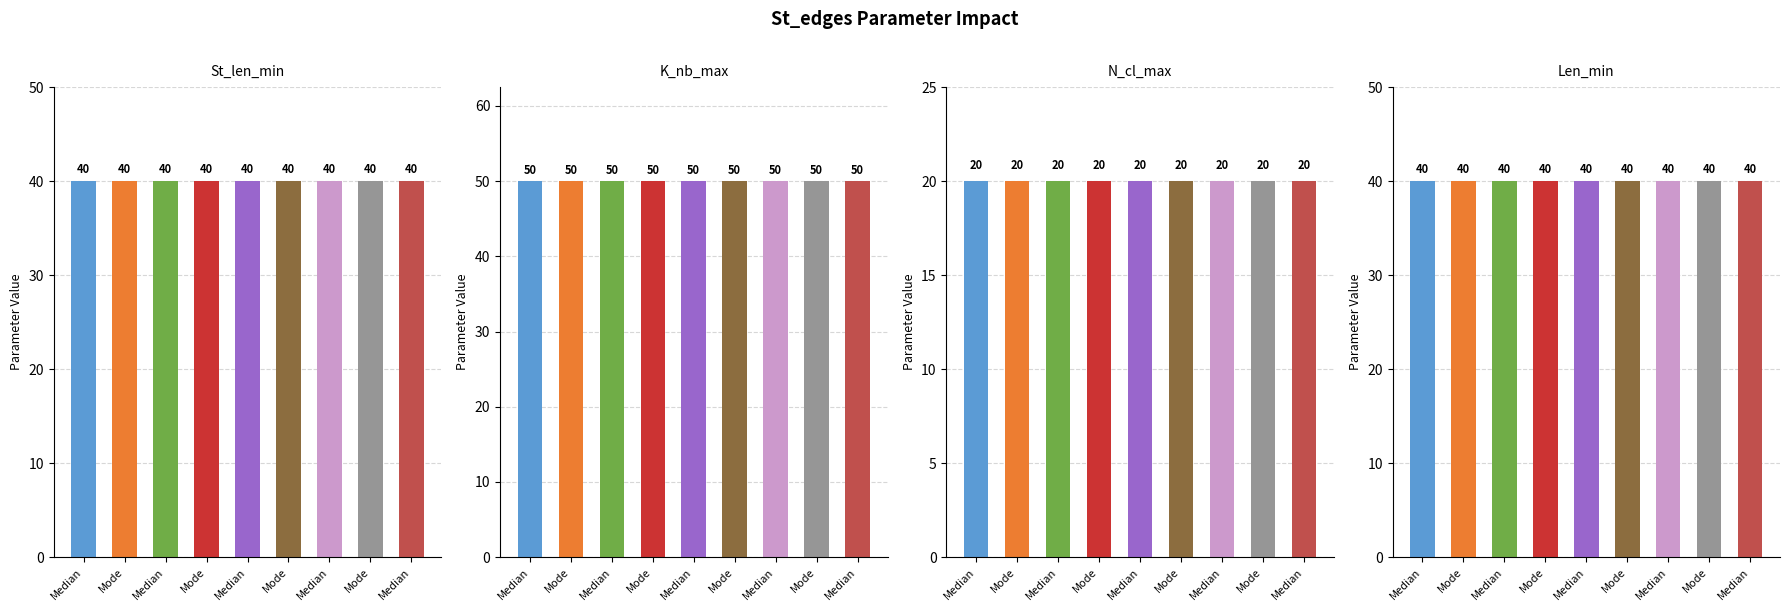

True or false: St_len_min has a value of 55 at Mode.

False